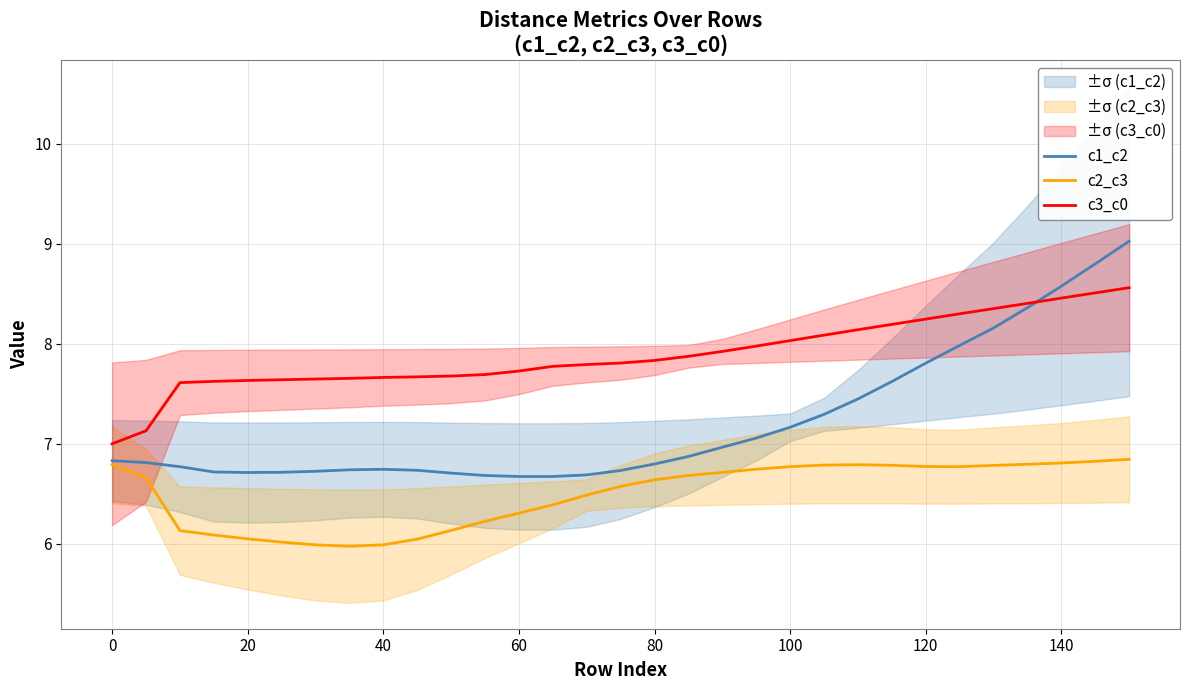

How many lines are shown in the chart?

3